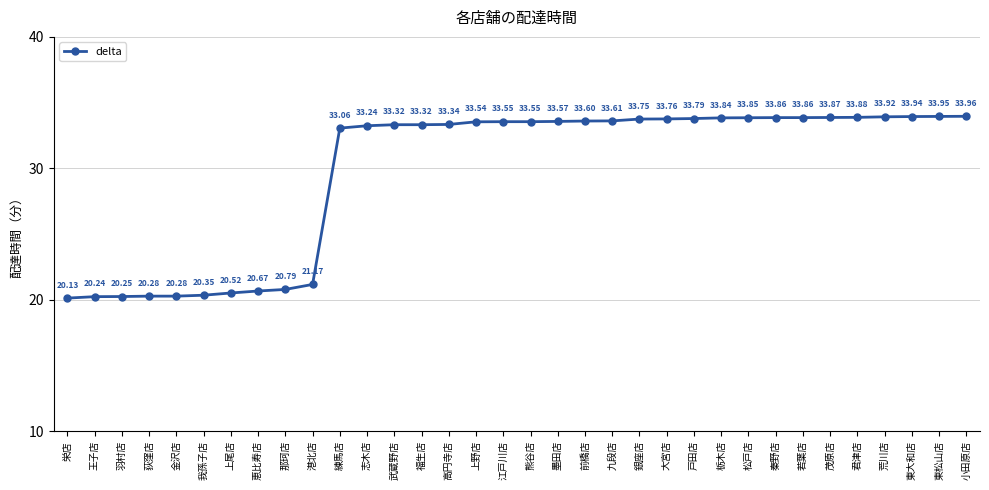

At which category does the chart reach its peak across all series?

小田原店